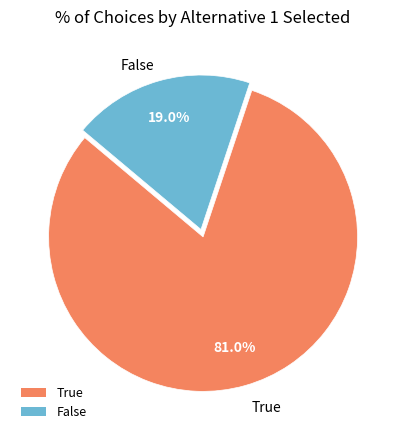

What is the ratio of the value at True to the value at False?

4.3